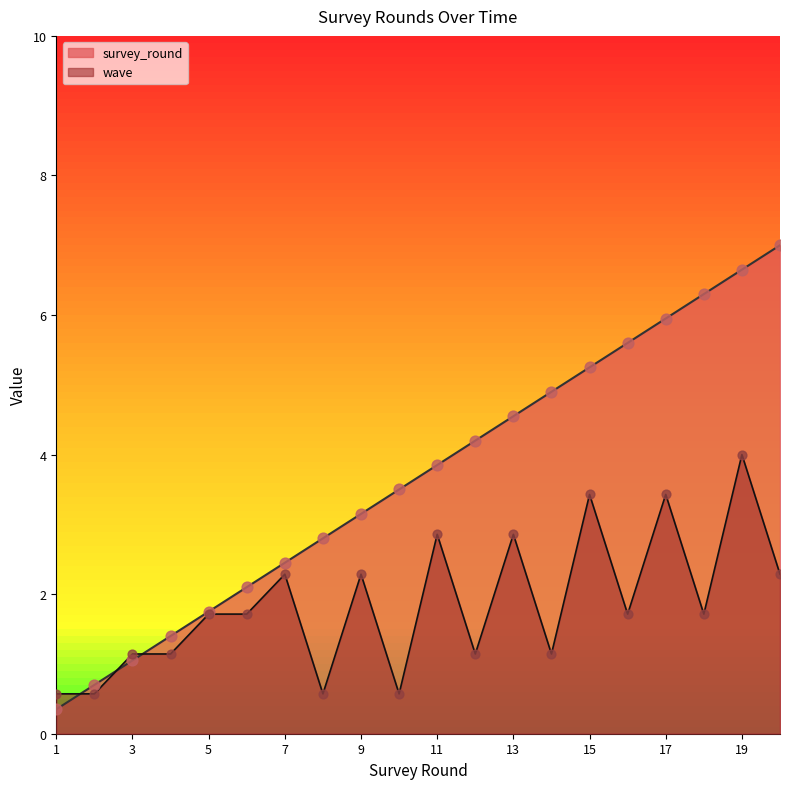

Which series contains the highest Y value?

survey_round